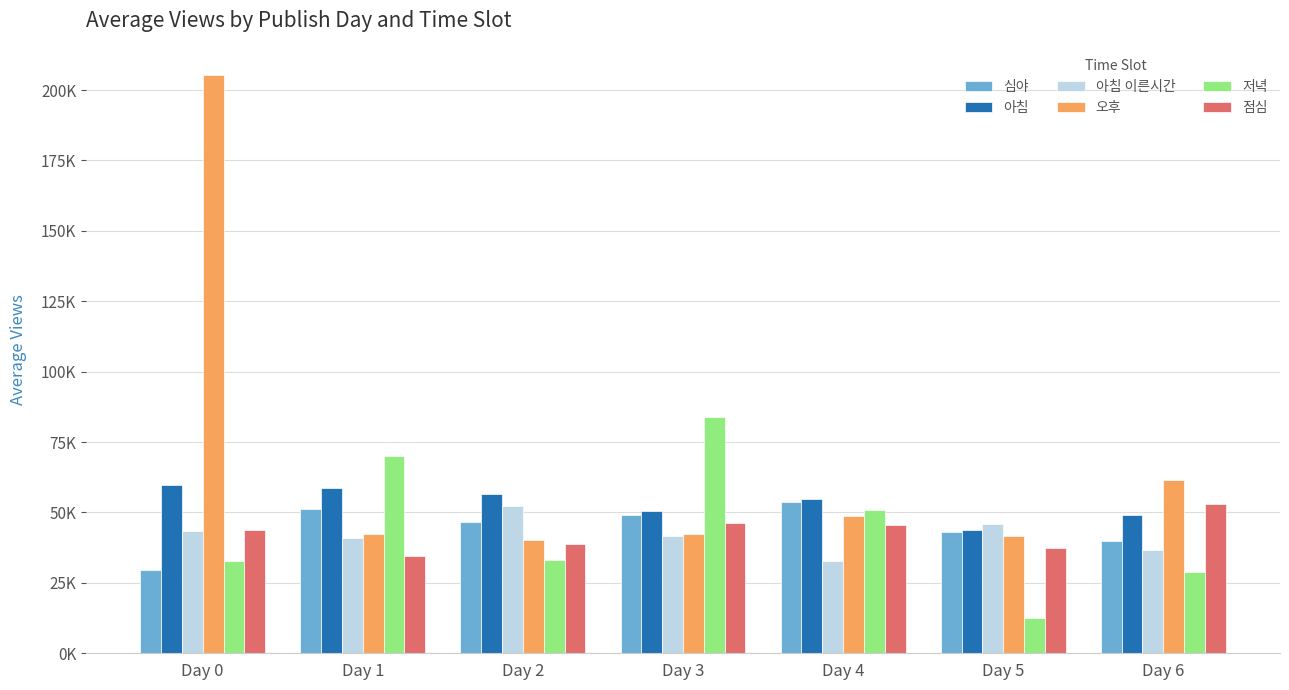

Which series changed the most between Day 1 and Day 4?

저녁